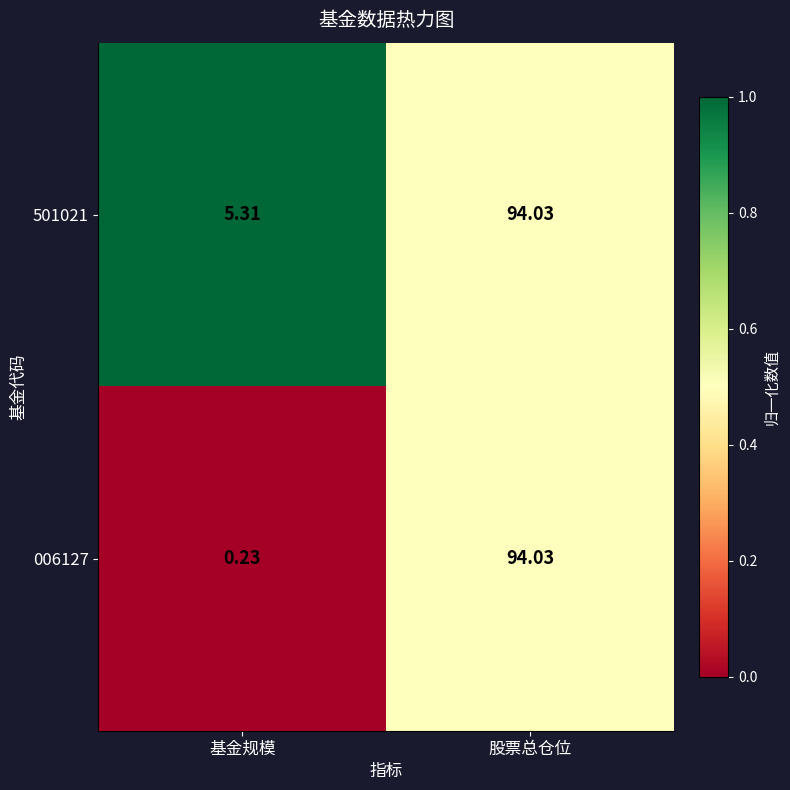

What is the spread (max minus min) of values at 基金规模?

5.1